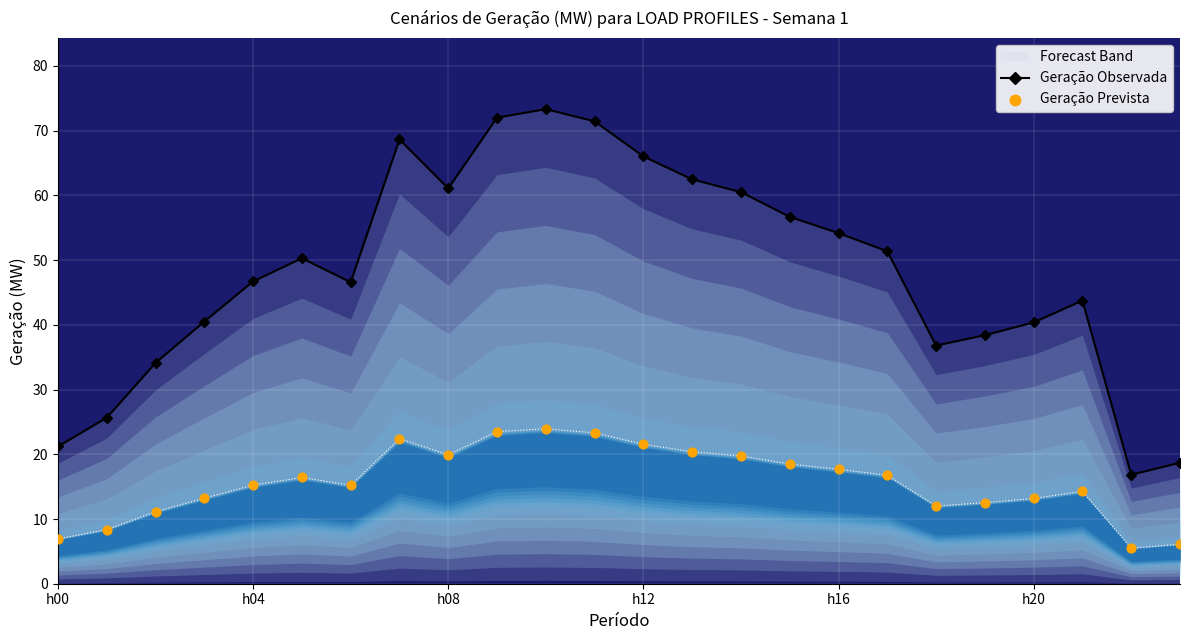

At which category is the sum across all series the highest?

10